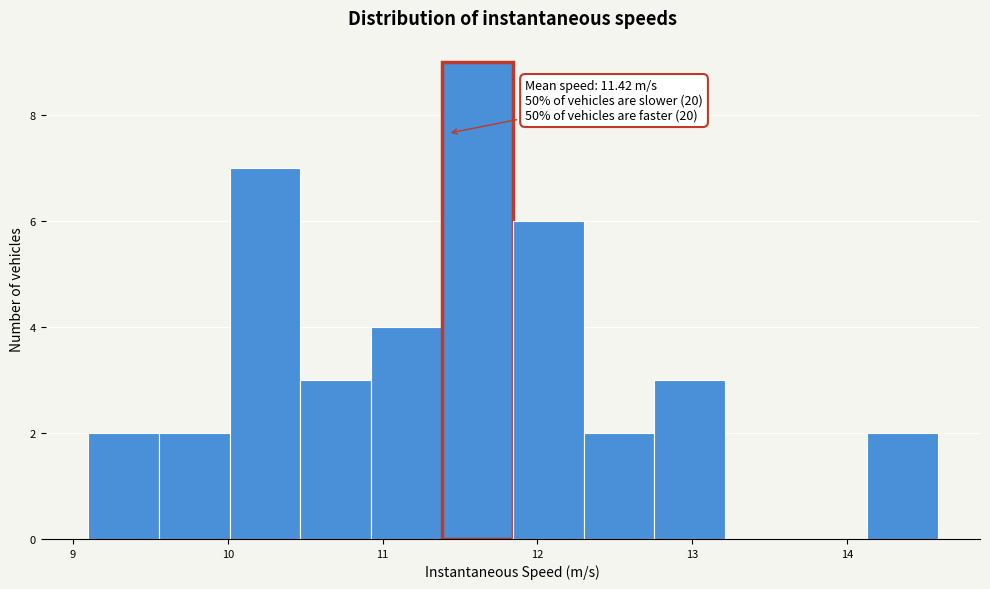

Over which range of the x-axis is the bar tallest?

11.4 to 11.8